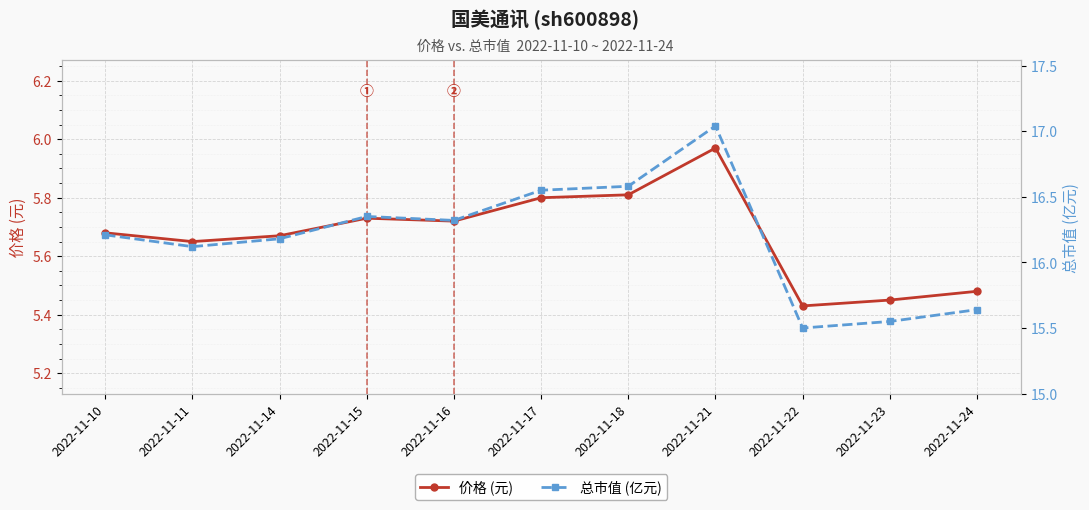

Which label corresponds to the largest value in the chart?

2022-11-21